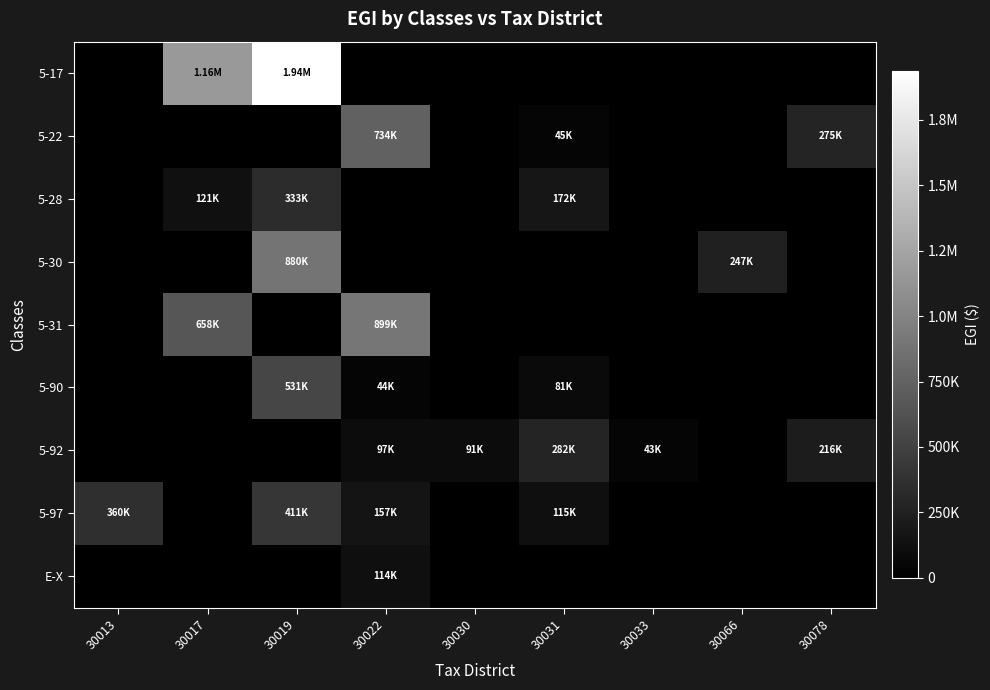

Reading left to right, what are all the values shown in this chart?

5-17: 30013=0.0	30017=1162243.8	30019=1935346.3	30022=0.0	30030=0.0	30031=0.0	30033=0.0	30066=0.0	30078=0.0
5-22: 30013=0.0	30017=0.0	30019=0.0	30022=734497.0	30030=0.0	30031=44945.4	30033=0.0	30066=0.0	30078=274687.3
5-28: 30013=0.0	30017=121296.0	30019=333421.7	30022=0.0	30030=0.0	30031=171836.0	30033=0.0	30066=0.0	30078=0.0
5-30: 30013=0.0	30017=0.0	30019=879541.9	30022=0.0	30030=0.0	30031=0.0	30033=0.0	30066=247032.6	30078=0.0
5-31: 30013=0.0	30017=657528.5	30019=0.0	30022=899037.1	30030=0.0	30031=0.0	30033=0.0	30066=0.0	30078=0.0
5-90: 30013=0.0	30017=0.0	30019=530885.5	30022=43776.0	30030=0.0	30031=81210.6	30033=0.0	30066=0.0	30078=0.0
5-92: 30013=0.0	30017=0.0	30019=0.0	30022=97234.6	30030=91097.0	30031=281704.7	30033=43092.0	30066=0.0	30078=216220.6
5-97: 30013=360446.6	30017=0.0	30019=411061.2	30022=156943.8	30030=0.0	30031=114896.6	30033=0.0	30066=0.0	30078=0.0
E-X: 30013=0.0	30017=0.0	30019=0.0	30022=114114.0	30030=0.0	30031=0.0	30033=0.0	30066=0.0	30078=0.0